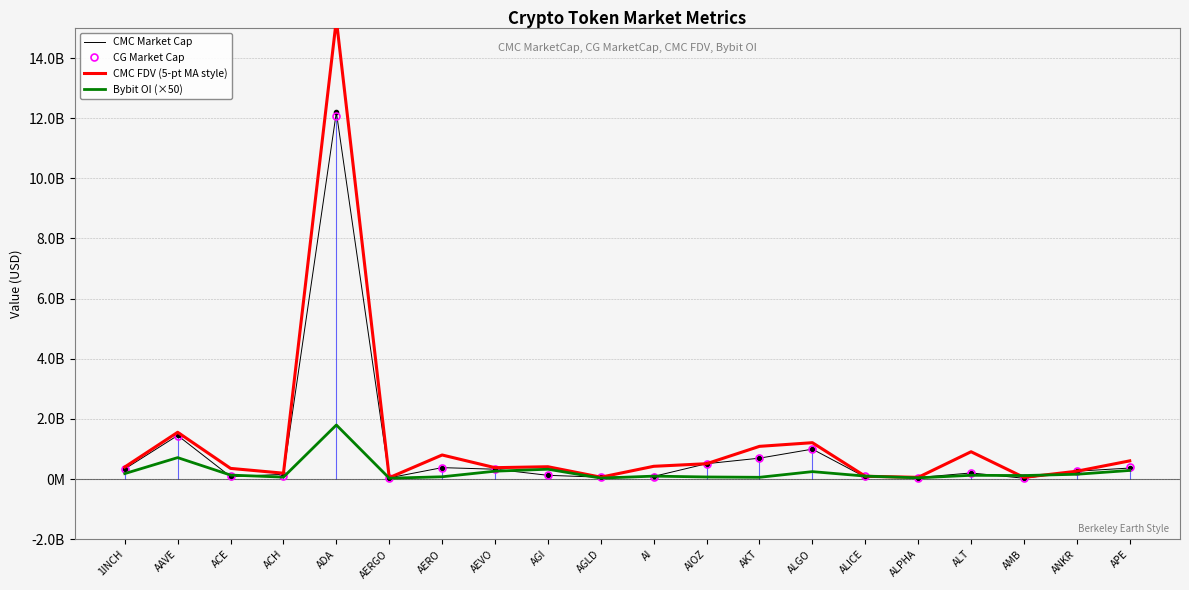

True or false: CMC Market Cap has a value of 16156137.7 at AMB.

False